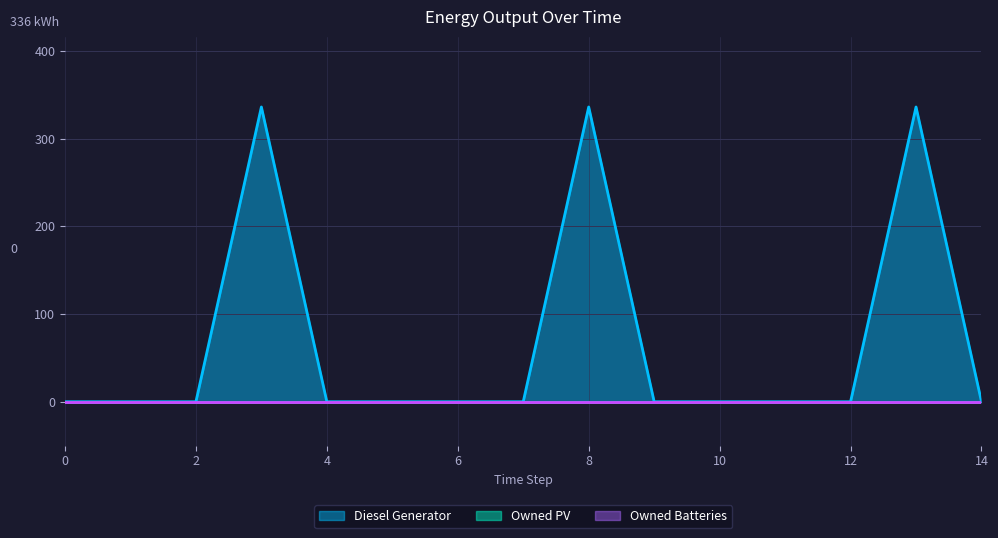

Reading left to right, list all the values displayed in this chart.

Diesel Generator: 0=0	1=0	2=0	3=336	4=0	5=0	6=0	7=0	8=336	9=0	10=0	11=0	12=0	13=336	14=0
Owned PV: 0=0	1=0	2=0	3=0	4=0	5=0	6=0	7=0	8=0	9=0	10=0	11=0	12=0	13=0	14=0
Owned Batteries: 0=0	1=0	2=0	3=0	4=0	5=0	6=0	7=0	8=0	9=0	10=0	11=0	12=0	13=0	14=0